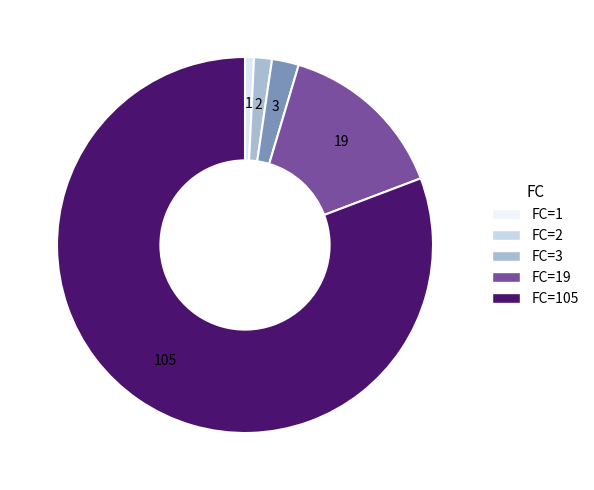

Is there a majority slice in this chart?

Yes